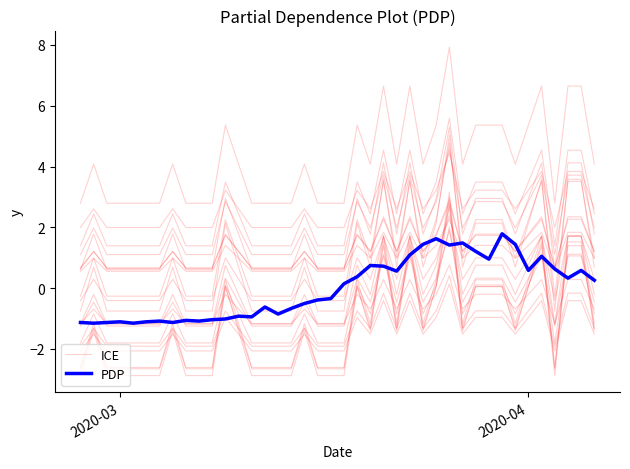

The value of PDP at 18 is -0.7. True or false?

False